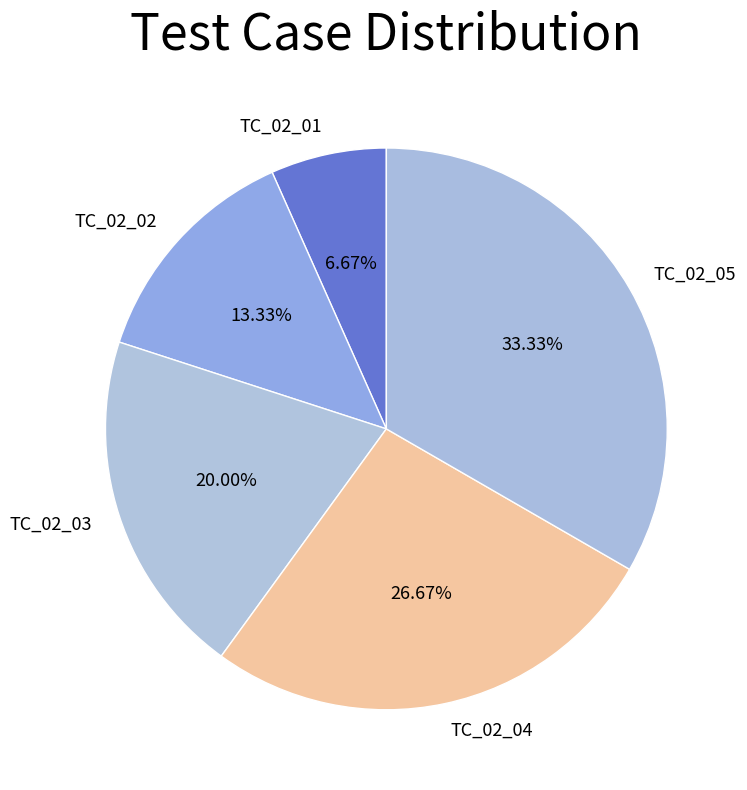

Count the number of slices in the pie.

5